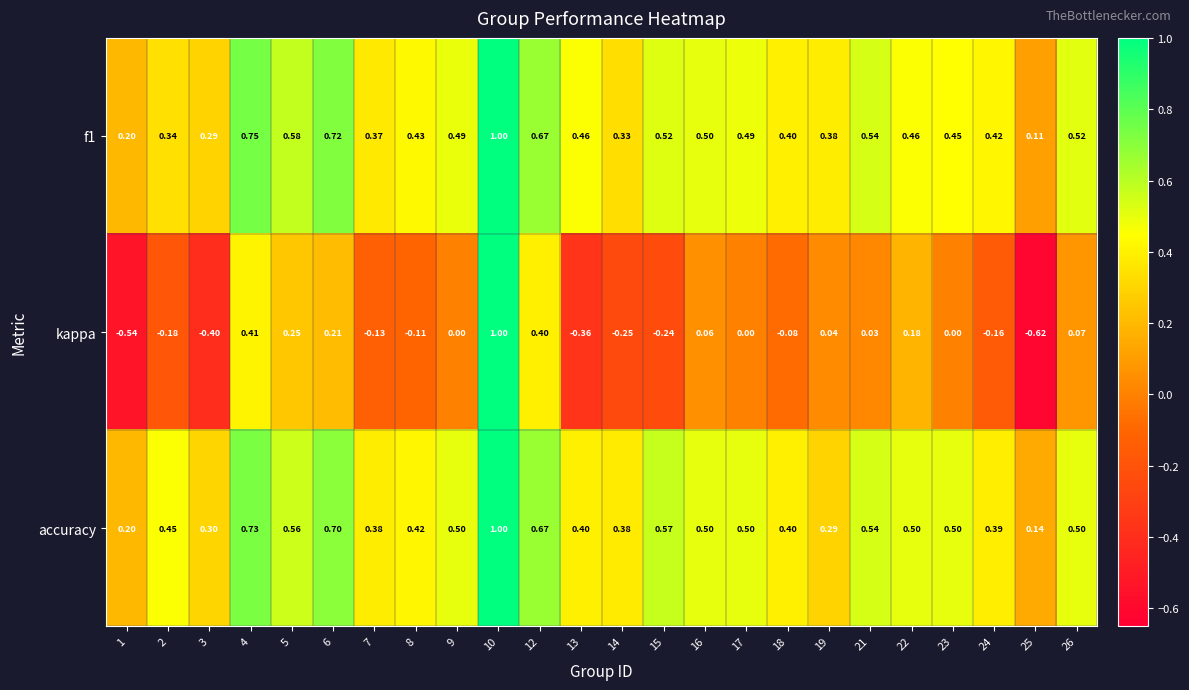

Which series changed the most between 10 and 16?

kappa